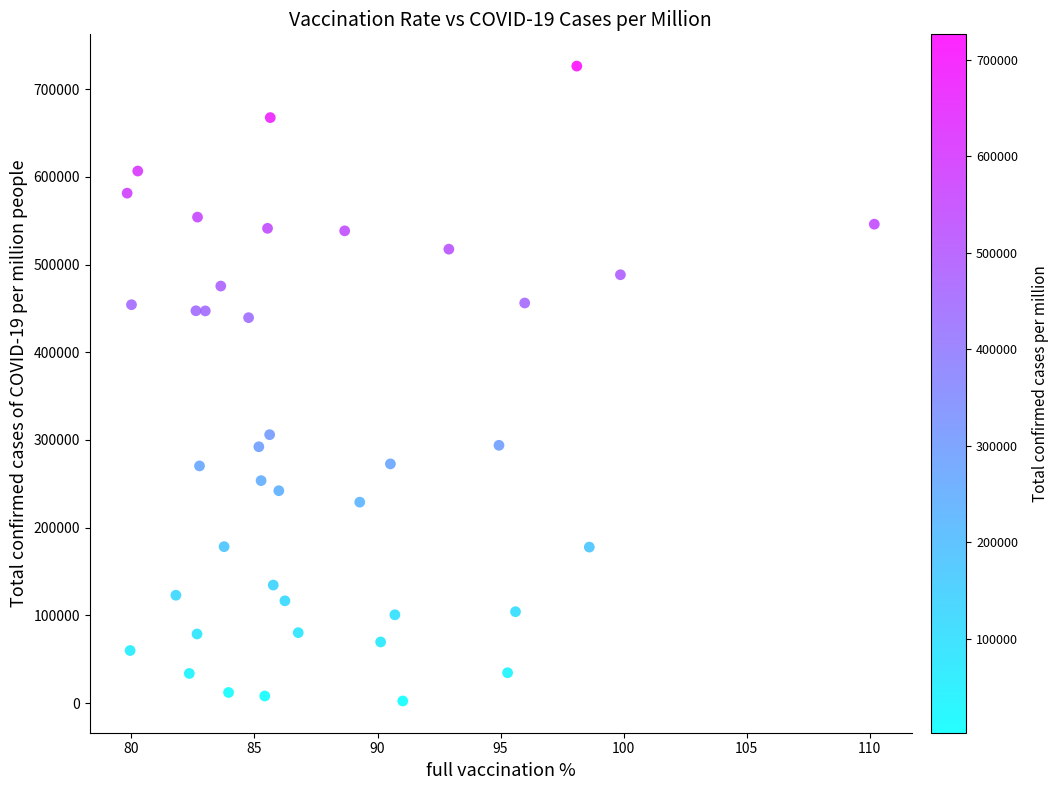

What Y value in the scatter plot is closest to 364388?

306080.7